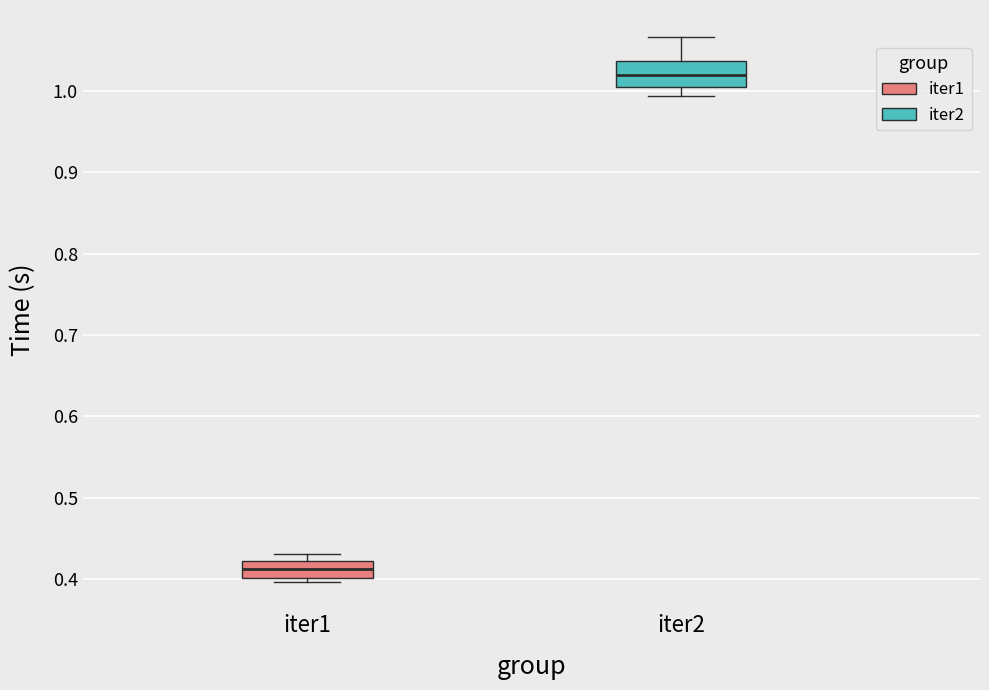

Where does the lower whisker of the box for iter2 end on the y-axis? The values are not printed on the chart, so give them approximately, as read against the axis.

0.99